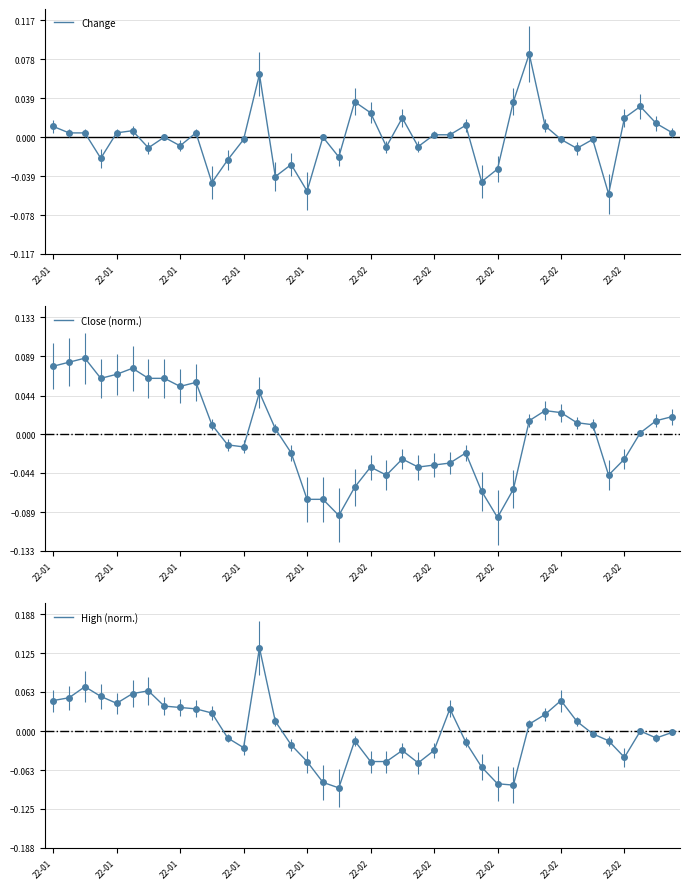

What is the spread (max minus min) of values at 22-02?

0.1